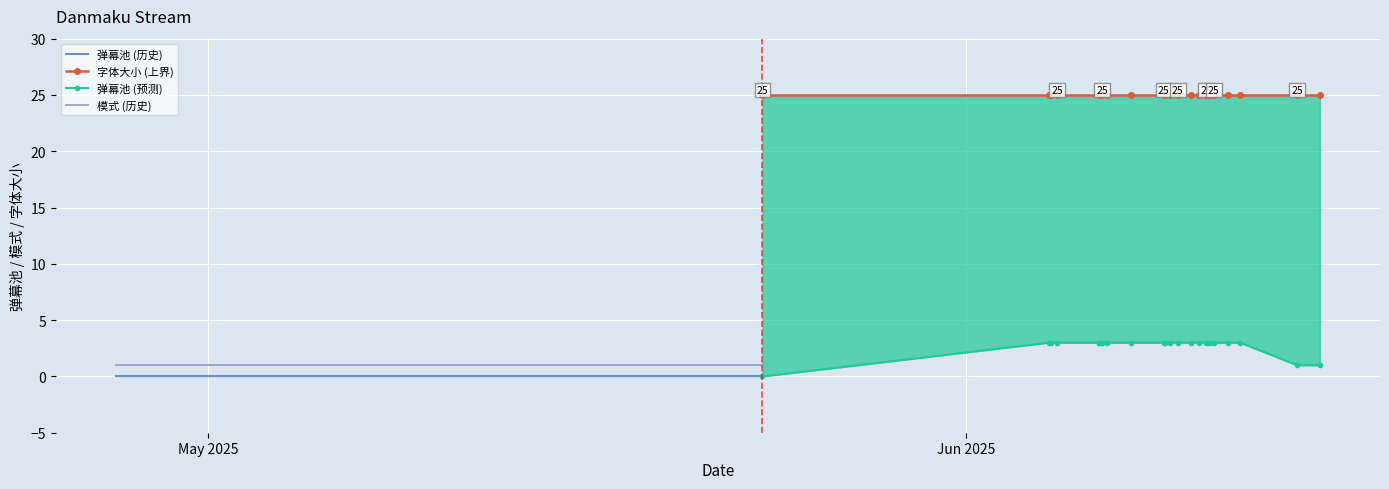

What is the label of the 24th point from the left?

2025-06-03 20:07:08